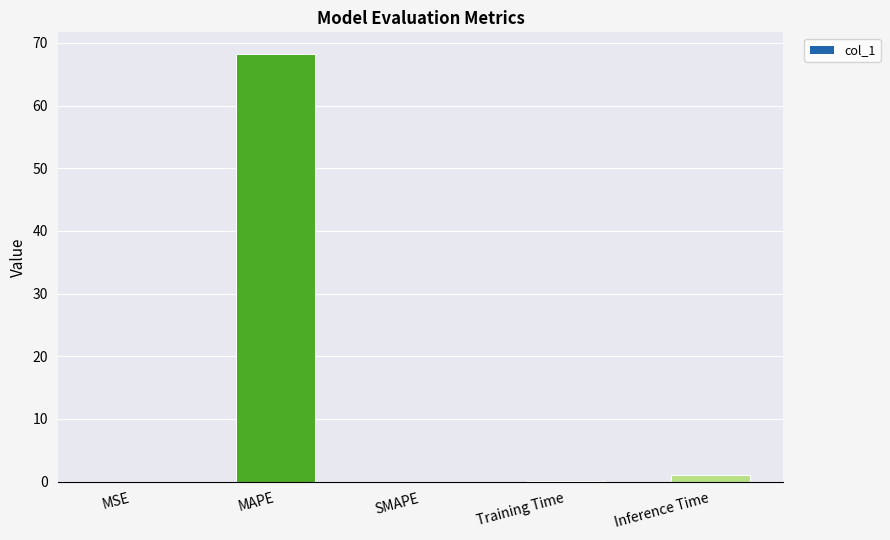

The chart shows a value of 68.3 at MAPE. True or false?

True